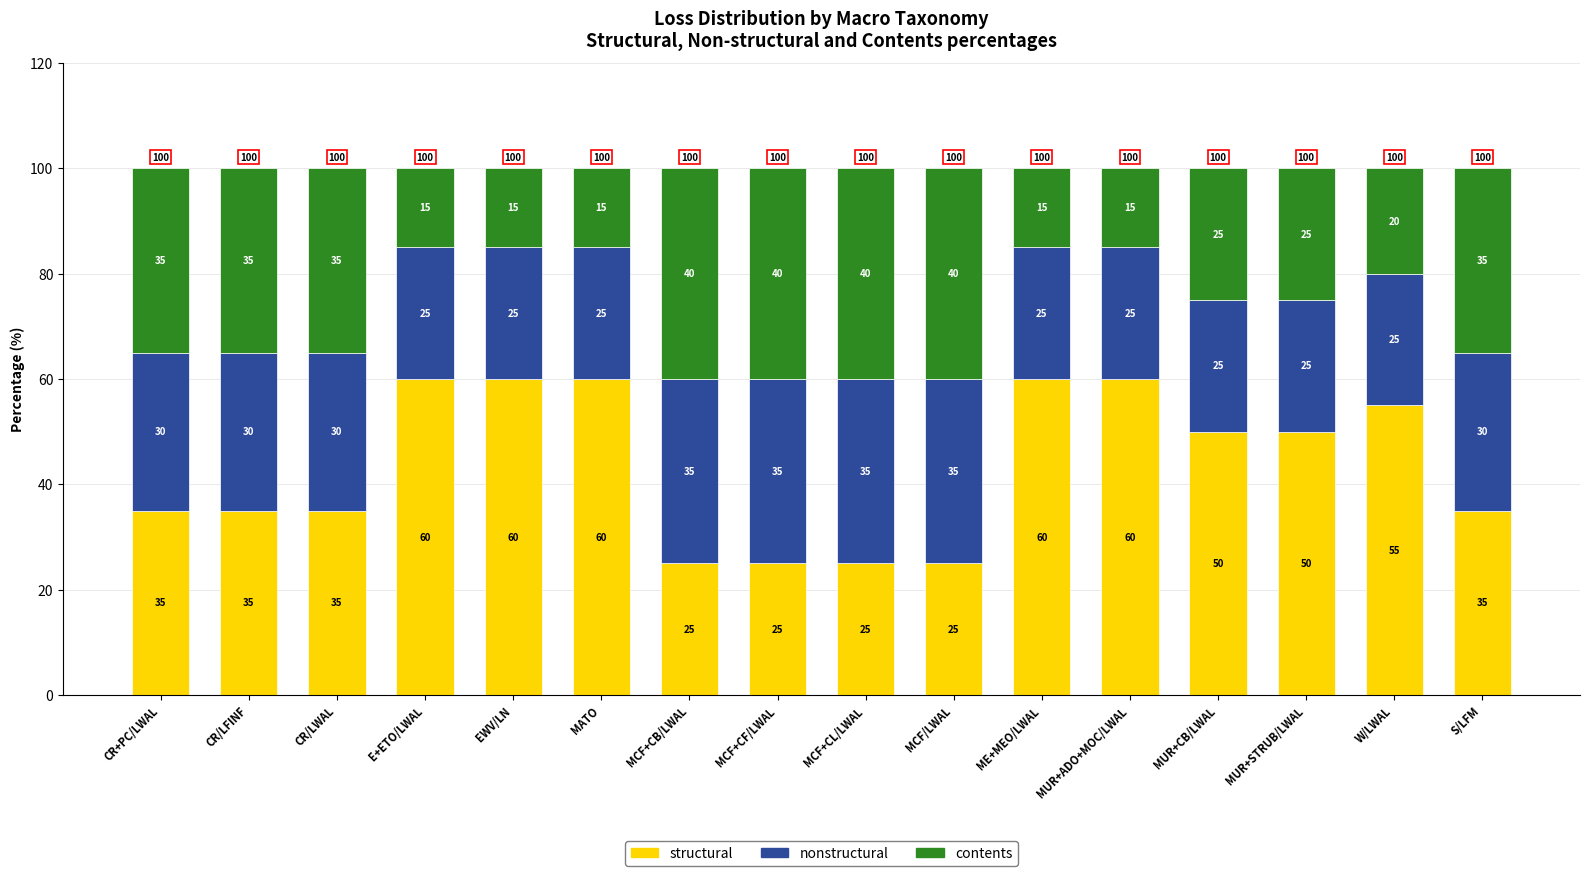

What is the sum of all structural values?

695